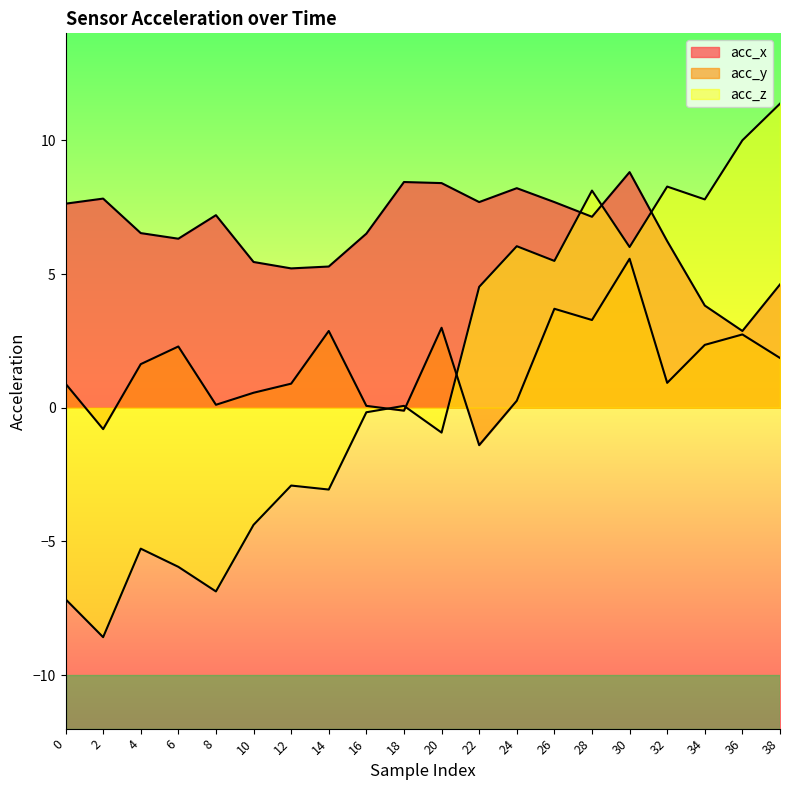

Which series has the largest range (max minus min)?

acc_z